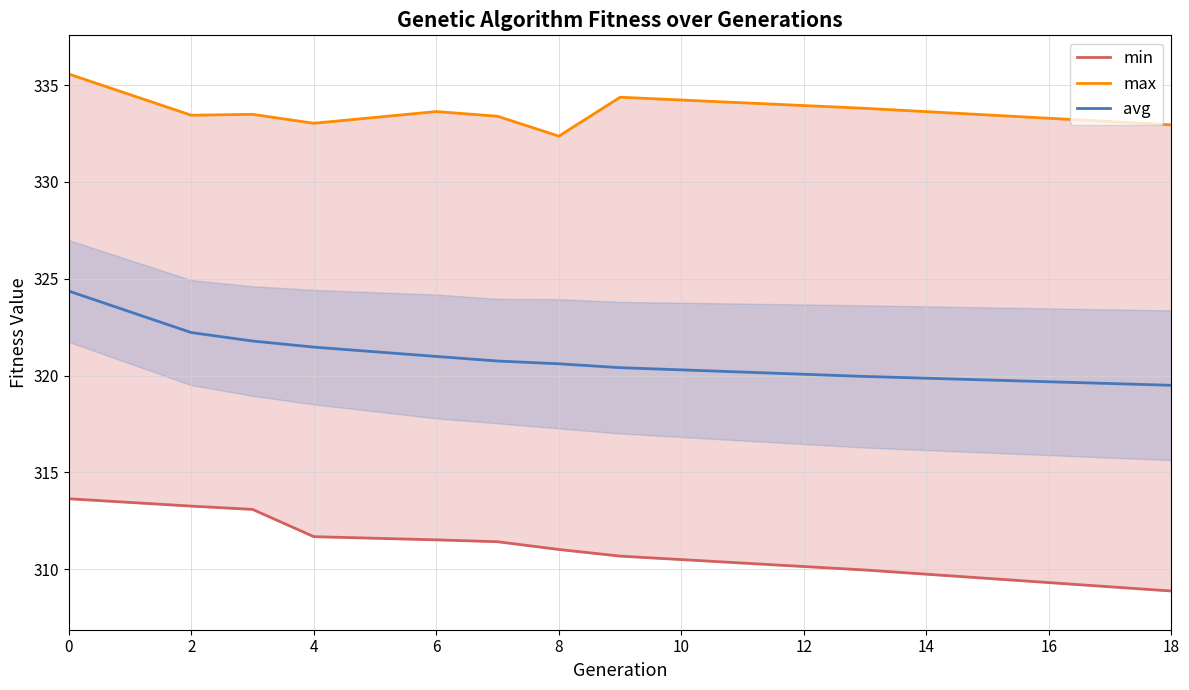

What is the maximum value for avg?

324.4